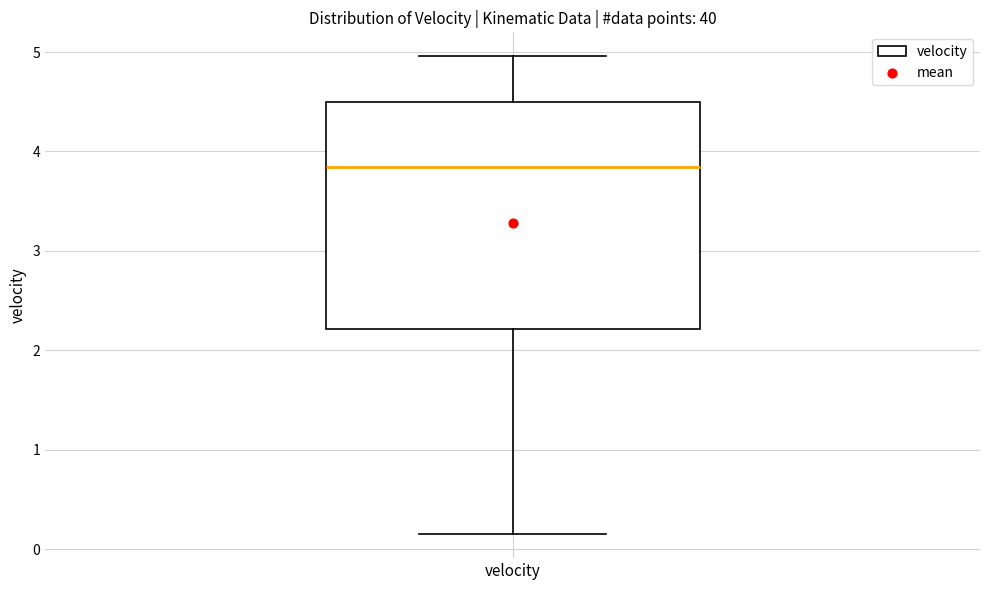

Read this box plot against the y-axis: the position of the median line, the range covered by the box, and the ends of both whiskers. The values are not printed on the chart, so give them approximately, as read against the axis.

median 3.8, box 2.2 to 4.5, whiskers 0.2 to 5.0